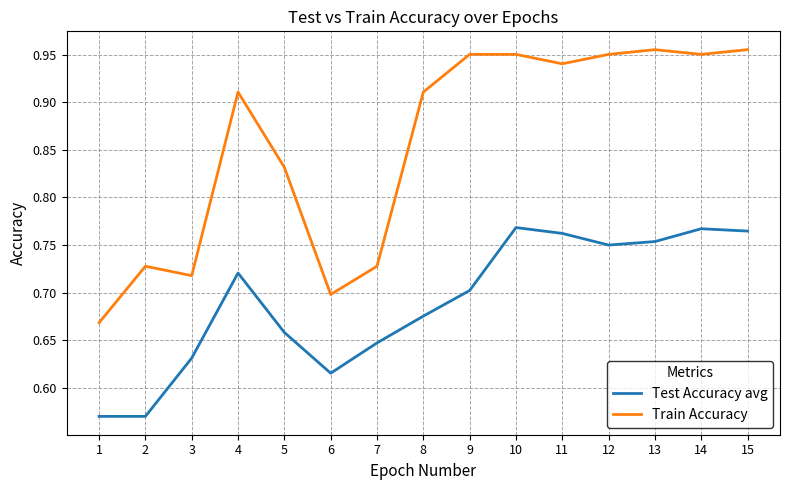

Does the chart display data point markers on the line(s)?

No